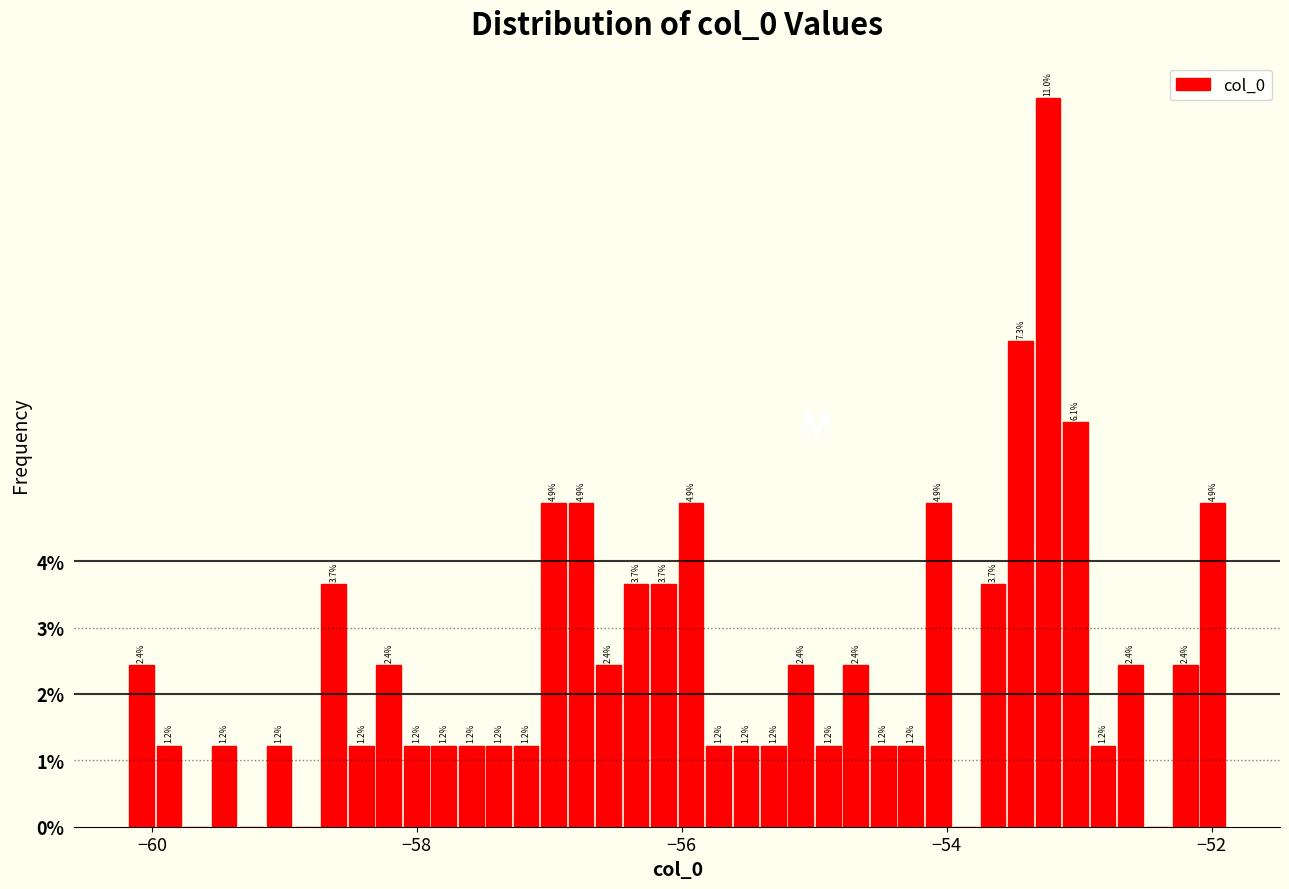

Read against the x-axis, roughly where is the centre of the tallest bar?

-53.2